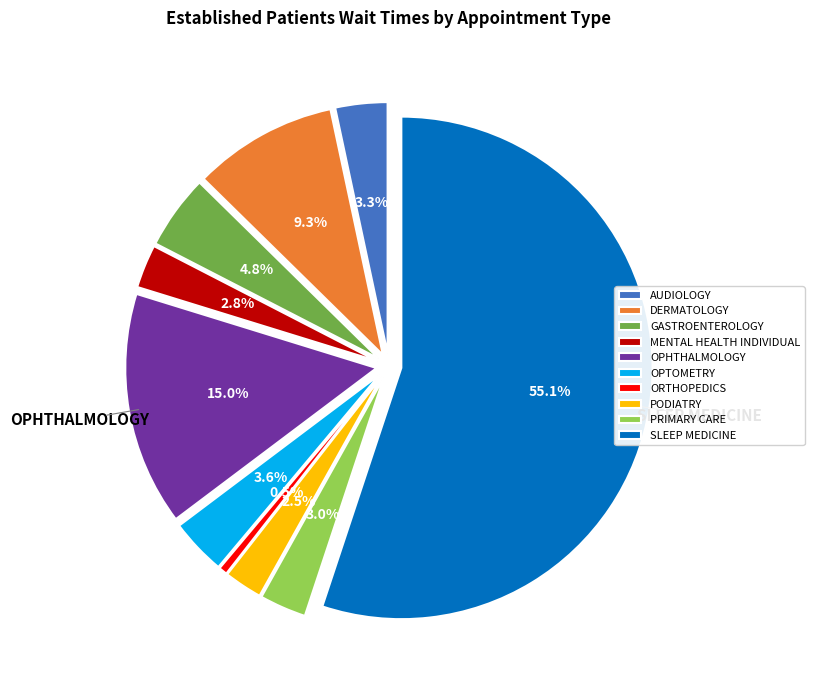

What percentage is the ORTHOPEDICS slice, to the nearest percent?

1%